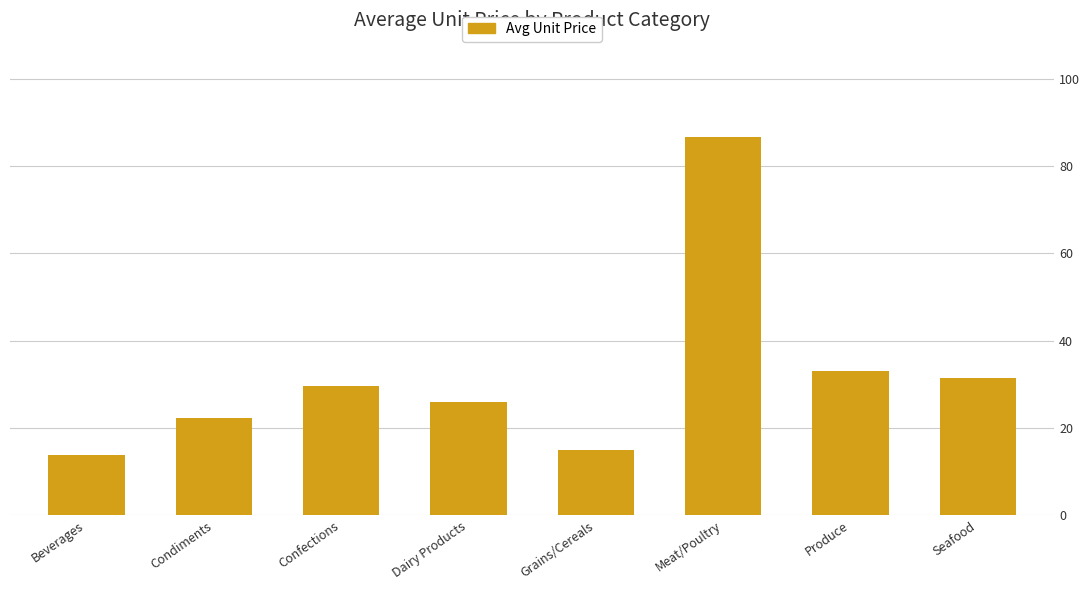

Does the chart contain stacked bars?

No